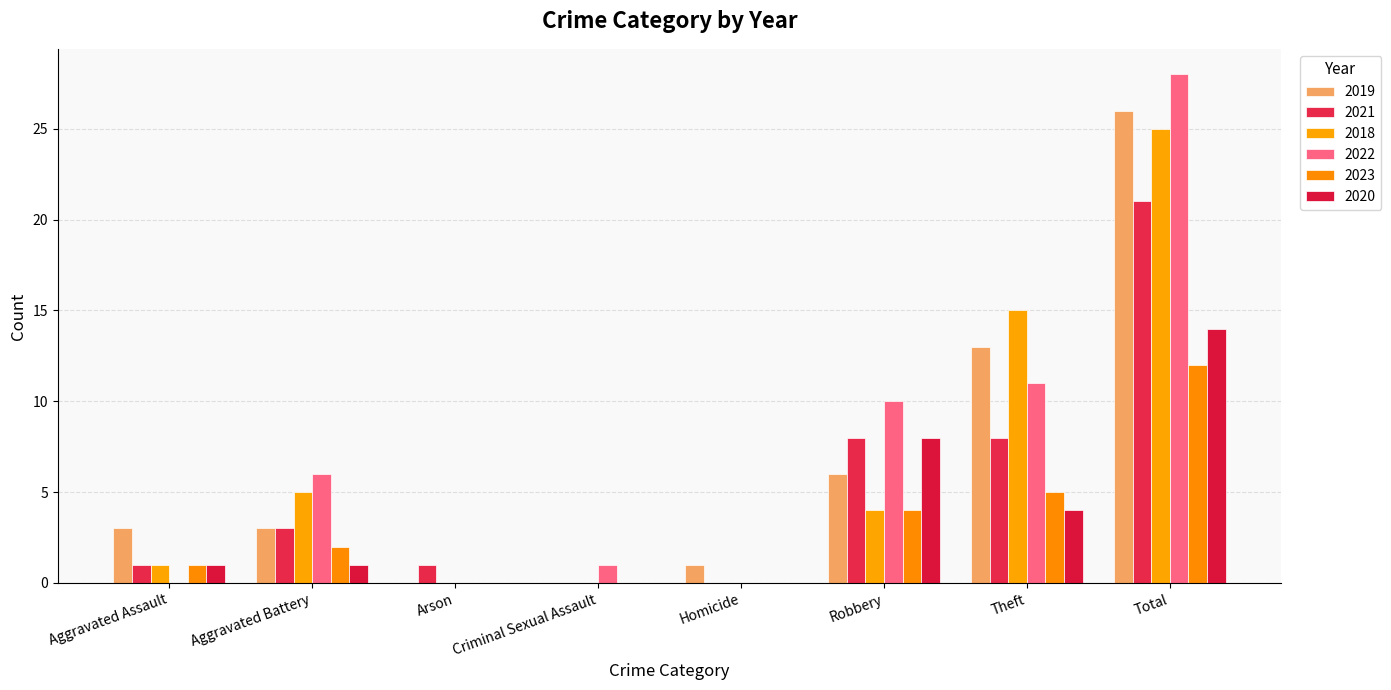

Is it true that 2019 equals 43 at Total?

False